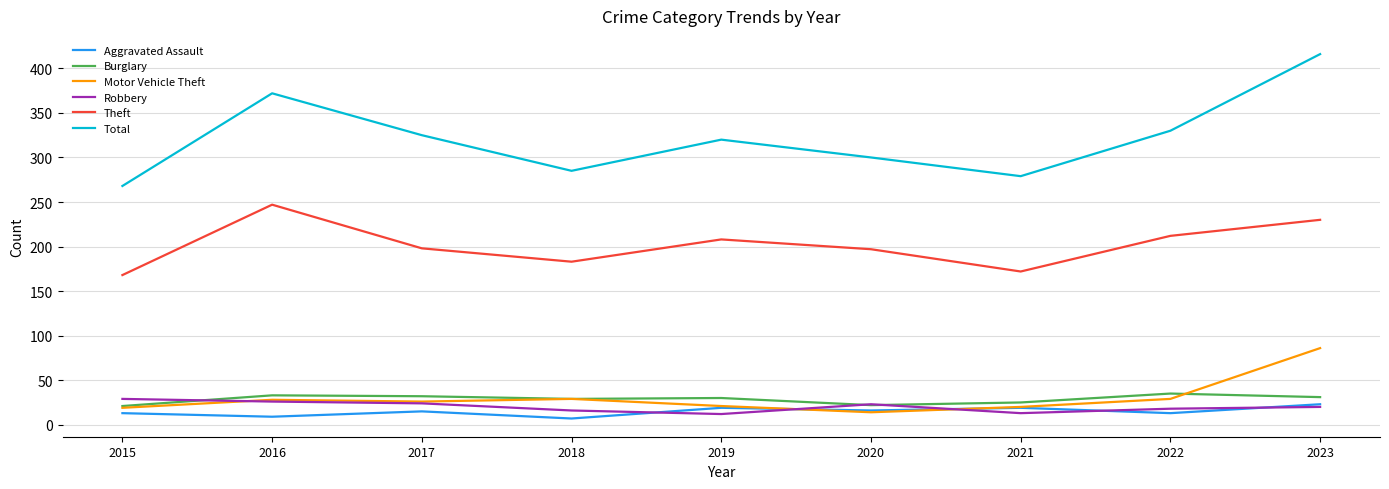

At which category is the sum across all series the highest?

2023